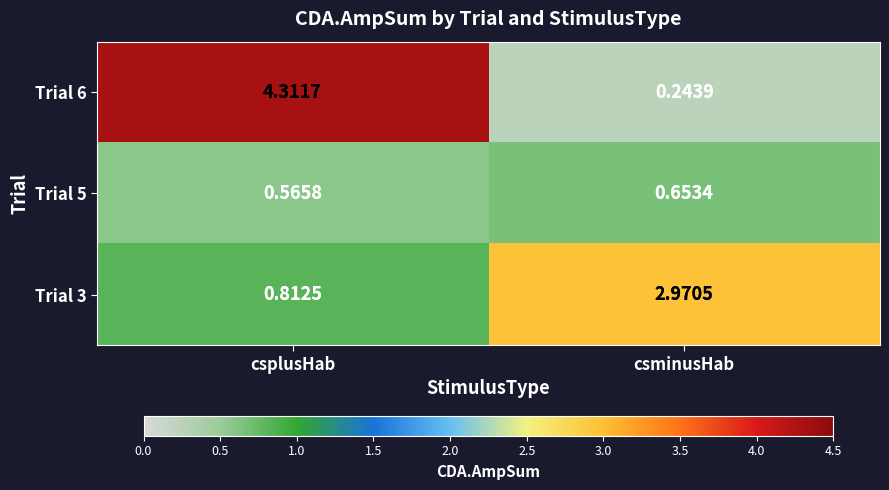

Count the number of categories in the chart.

2